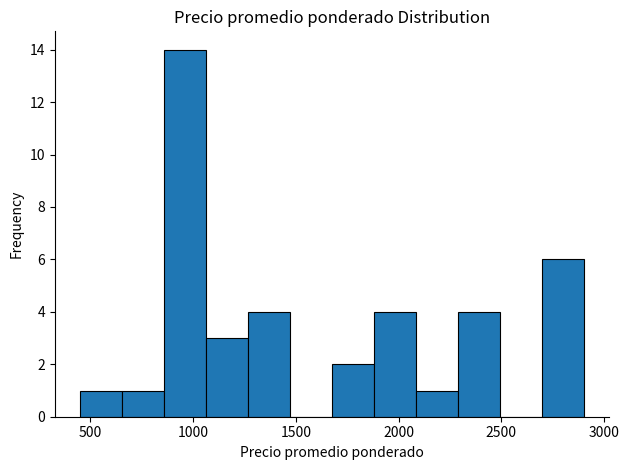

Reading left to right, transcribe this chart: for each bar, give the range it covers on the x-axis and its height. Neither the bar edges nor the heights are printed on the chart, so give them approximately, as read against the axes.

450 to 650: 1
650 to 850: 1
850 to 1050: 14
1050 to 1250: 3
1250 to 1450: 4
1450 to 1700: 0
1700 to 1900: 2
1900 to 2100: 4
2100 to 2300: 1
2300 to 2500: 4
2500 to 2700: 0
2700 to 2900: 6